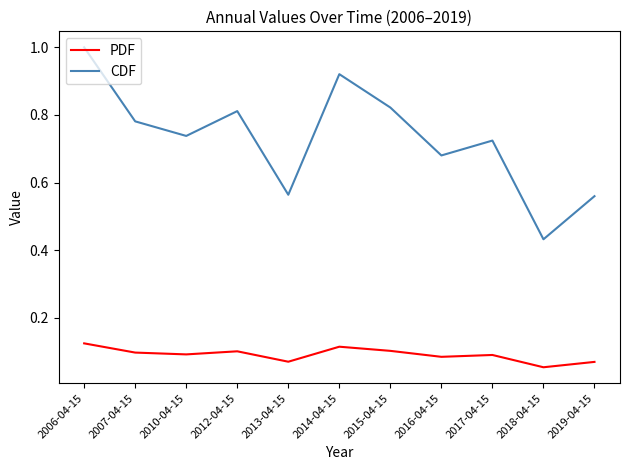

How many lines are shown in the chart?

2